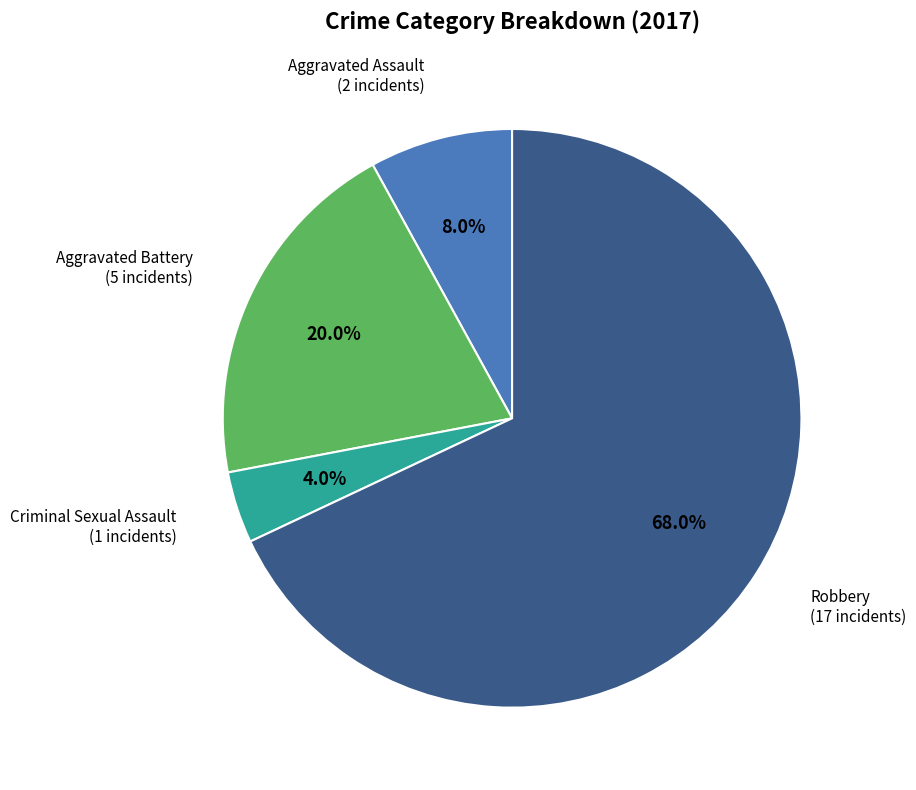

Count the number of slices in the pie.

4